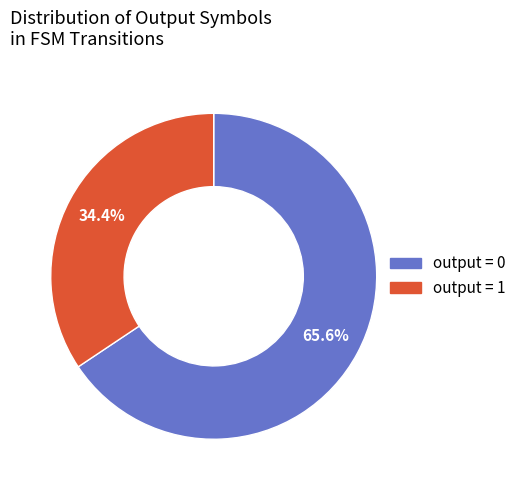

How many segments does this pie chart have?

2